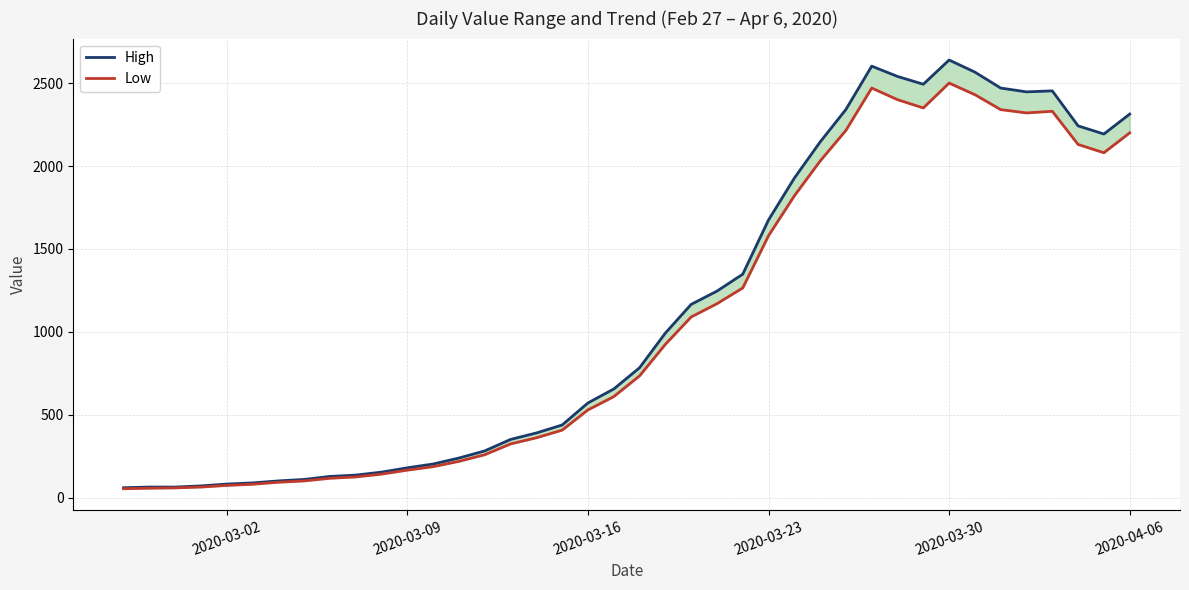

In Low, how many points are lower than both neighbors (excluding endpoints)?

3